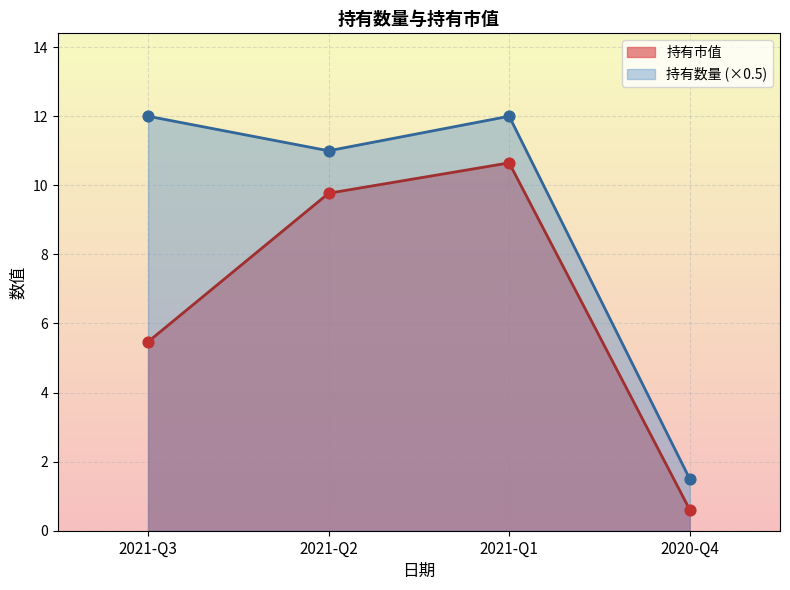

Which series reaches the maximum Y coordinate?

持有数量